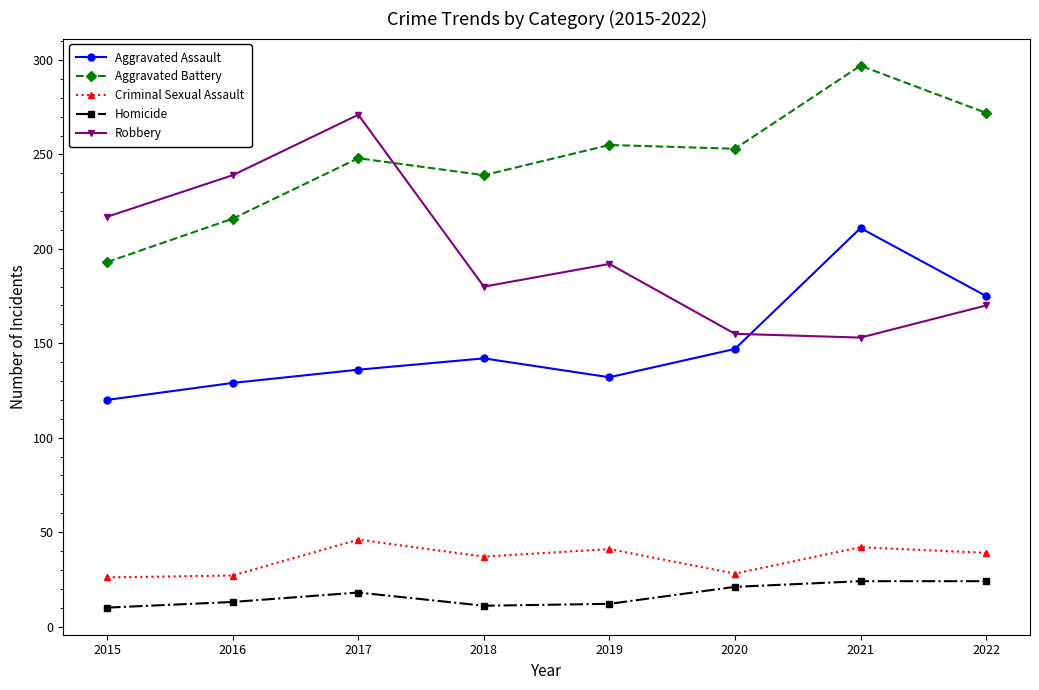

Read the Robbery value at 2019, to the nearest 50.

200